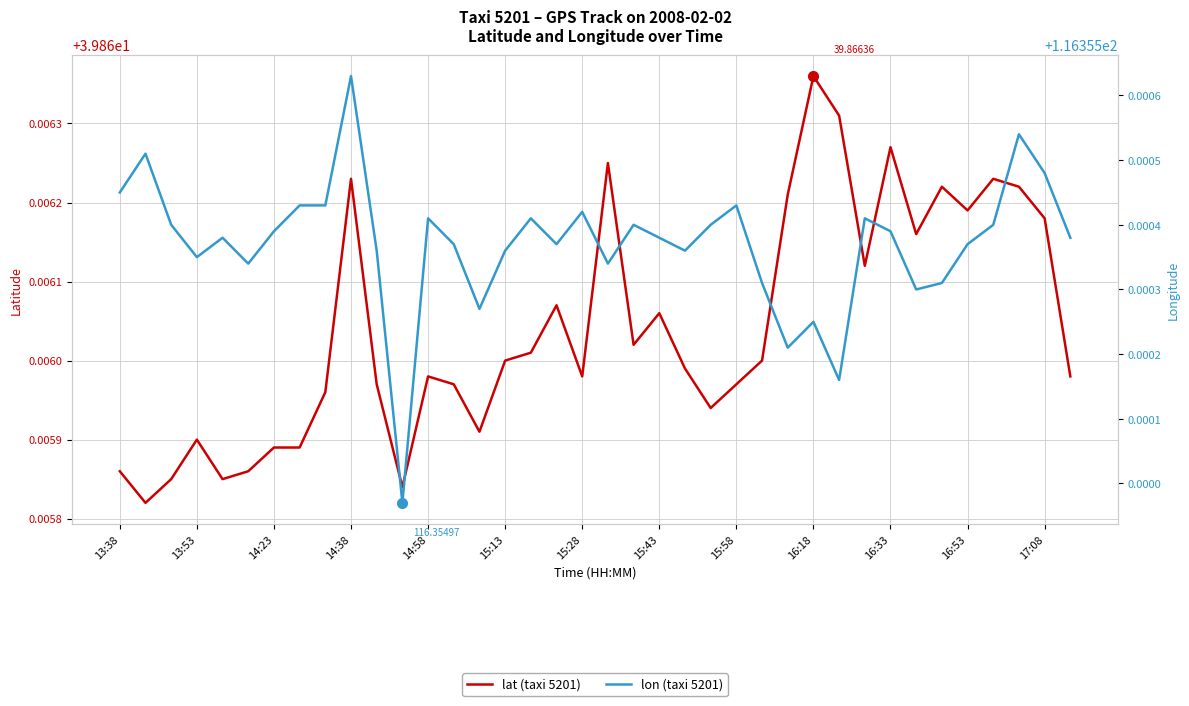

What is the maximum value for lon (taxi 5201)?

116.4